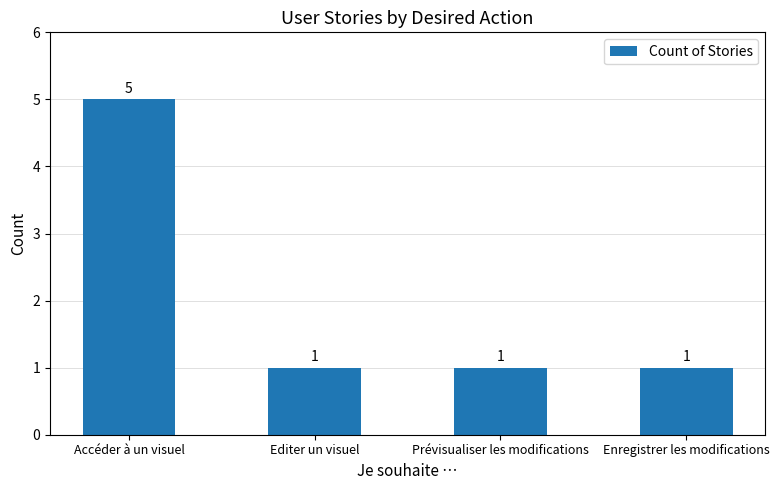

What is the difference between the maximum and minimum values?

4